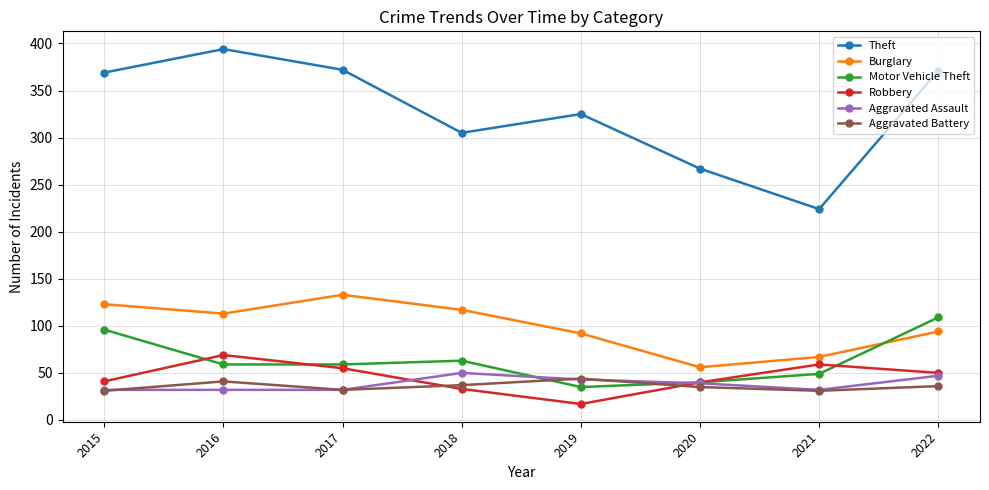

What is the sum of all Motor Vehicle Theft values?

510